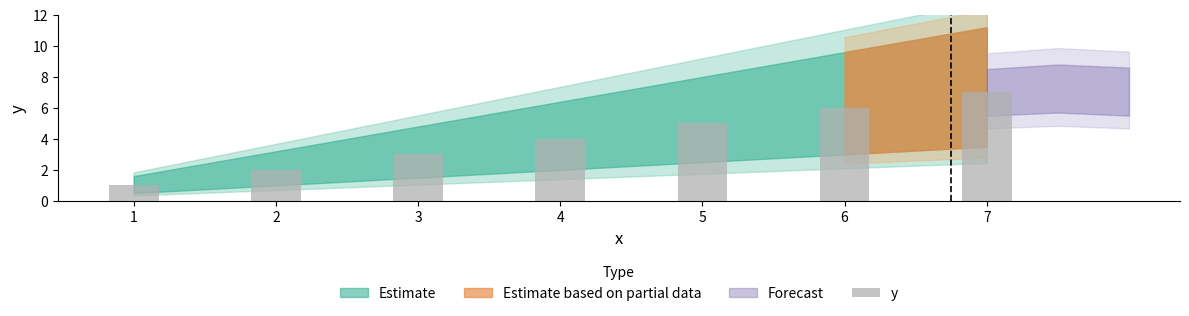

Is it true that the value at 3 is 3?

True